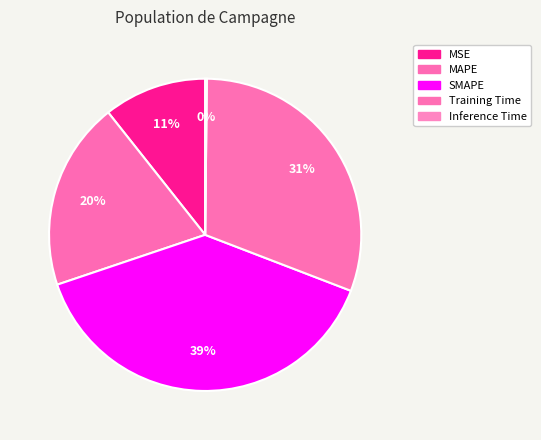

Rank the categories by value from lowest to highest.

Inference Time, MSE, MAPE, Training Time, SMAPE